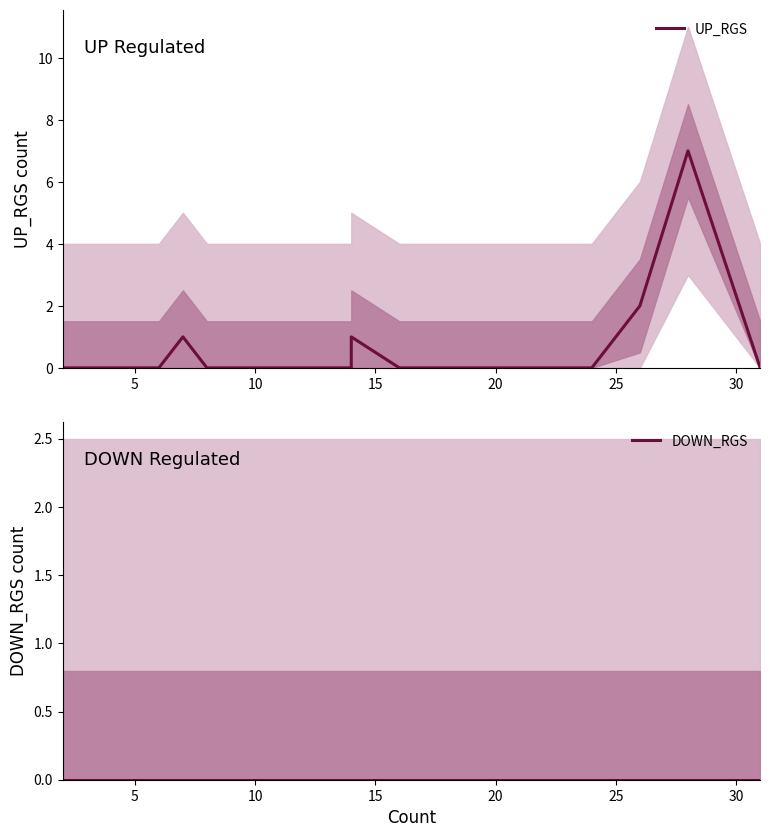

Which series has the largest total across all categories?

UP_RGS